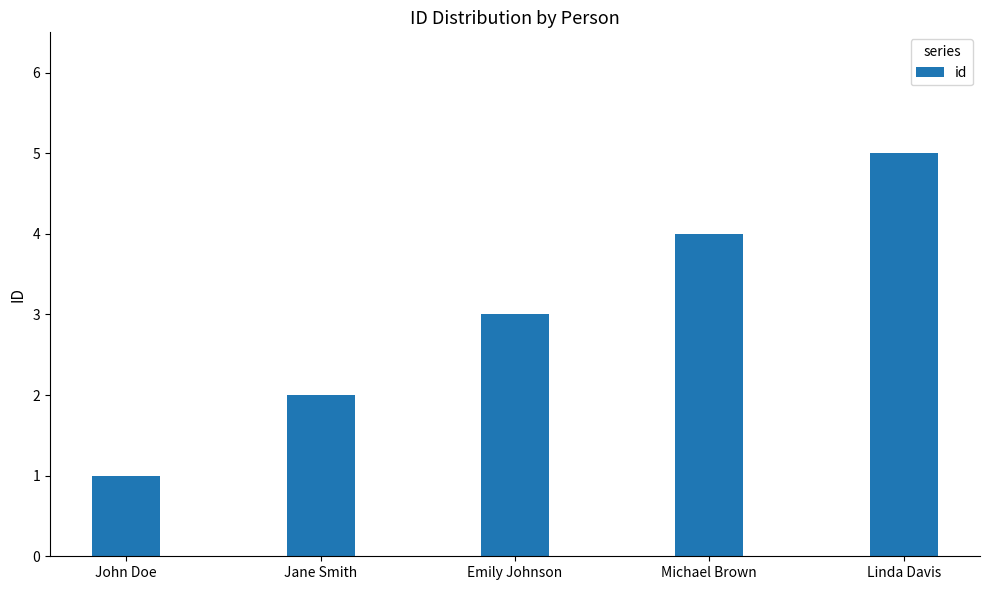

What is the label of the 3rd bar from the left?

Emily Johnson